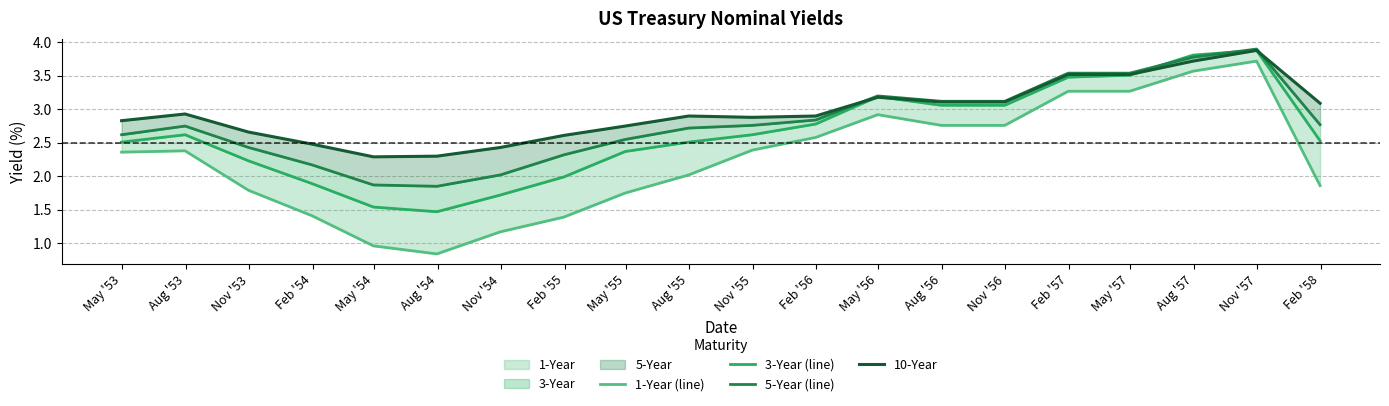

Which label corresponds to the largest value in the chart?

Nov '57